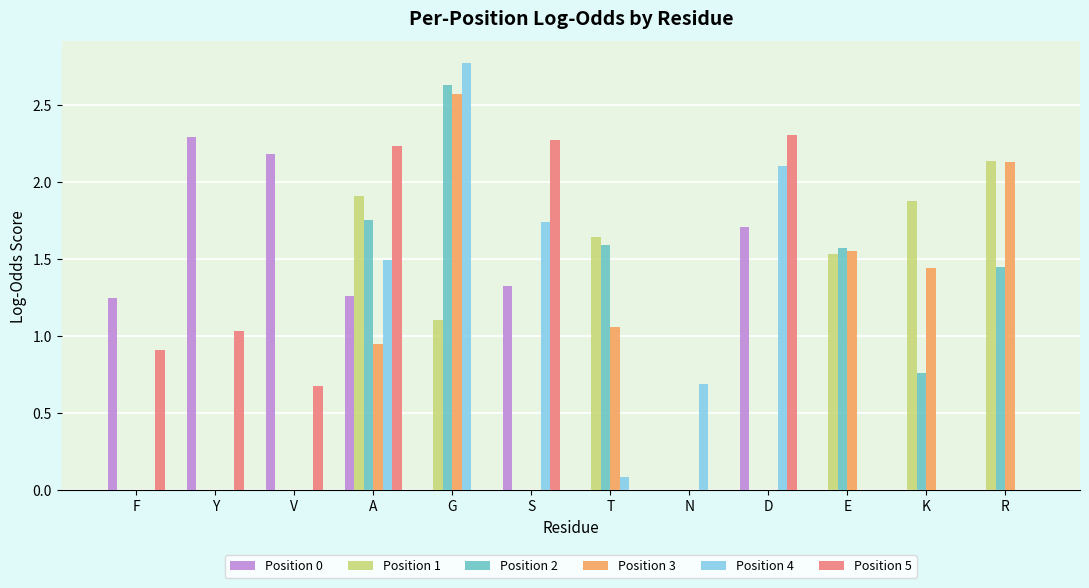

What is the sum of all Position 3 values?

9.7